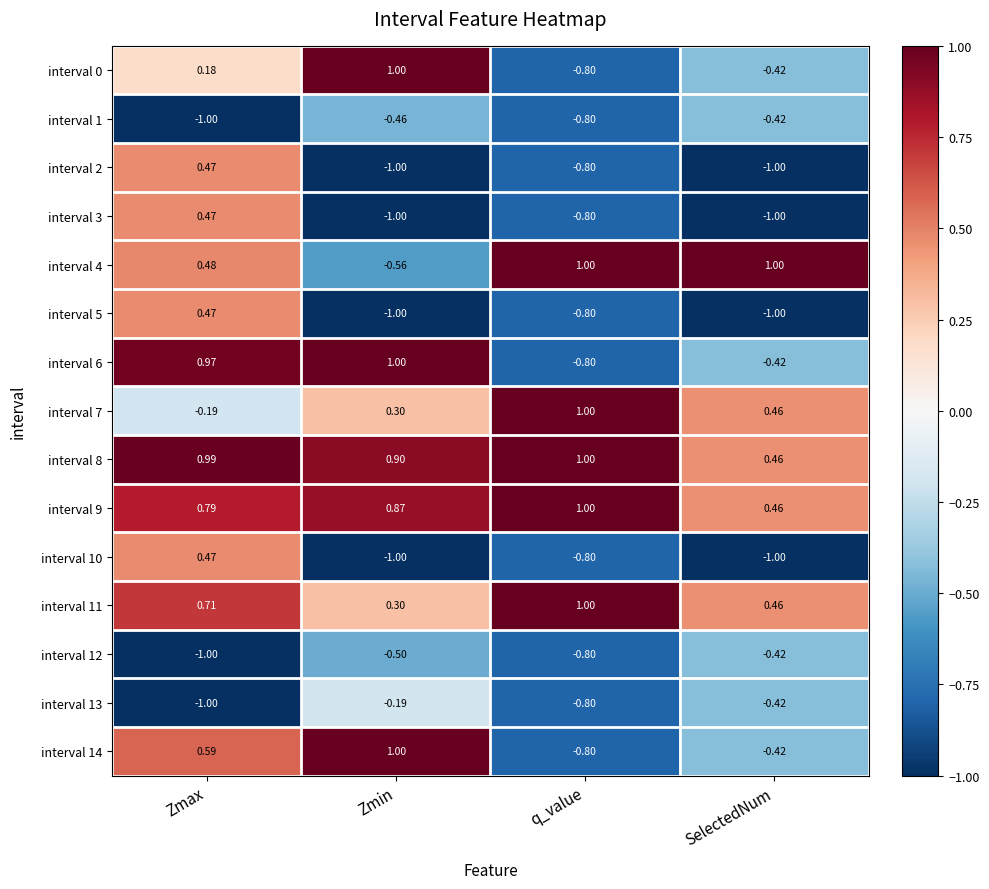

Is the value of interval 4 at SelectedNum greater than the value of interval 3 at SelectedNum?

Yes